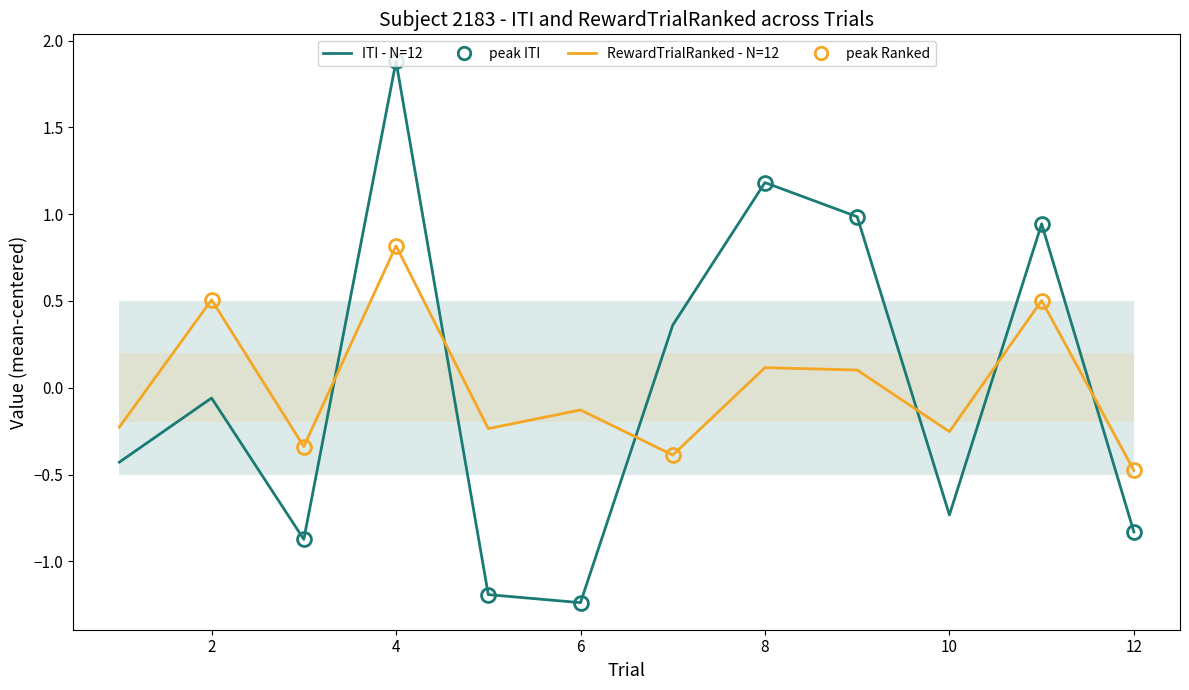

Reading left to right, what are all the values shown in this chart?

ITI - N=12: -0.4	-0.1	-0.9	1.9	-1.2	-1.2	0.4	1.2	1.0	-0.7	0.9	-0.8
RewardTrialRanked - N=12: -0.2	0.5	-0.3	0.8	-0.2	-0.1	-0.4	0.1	0.1	-0.3	0.5	-0.5